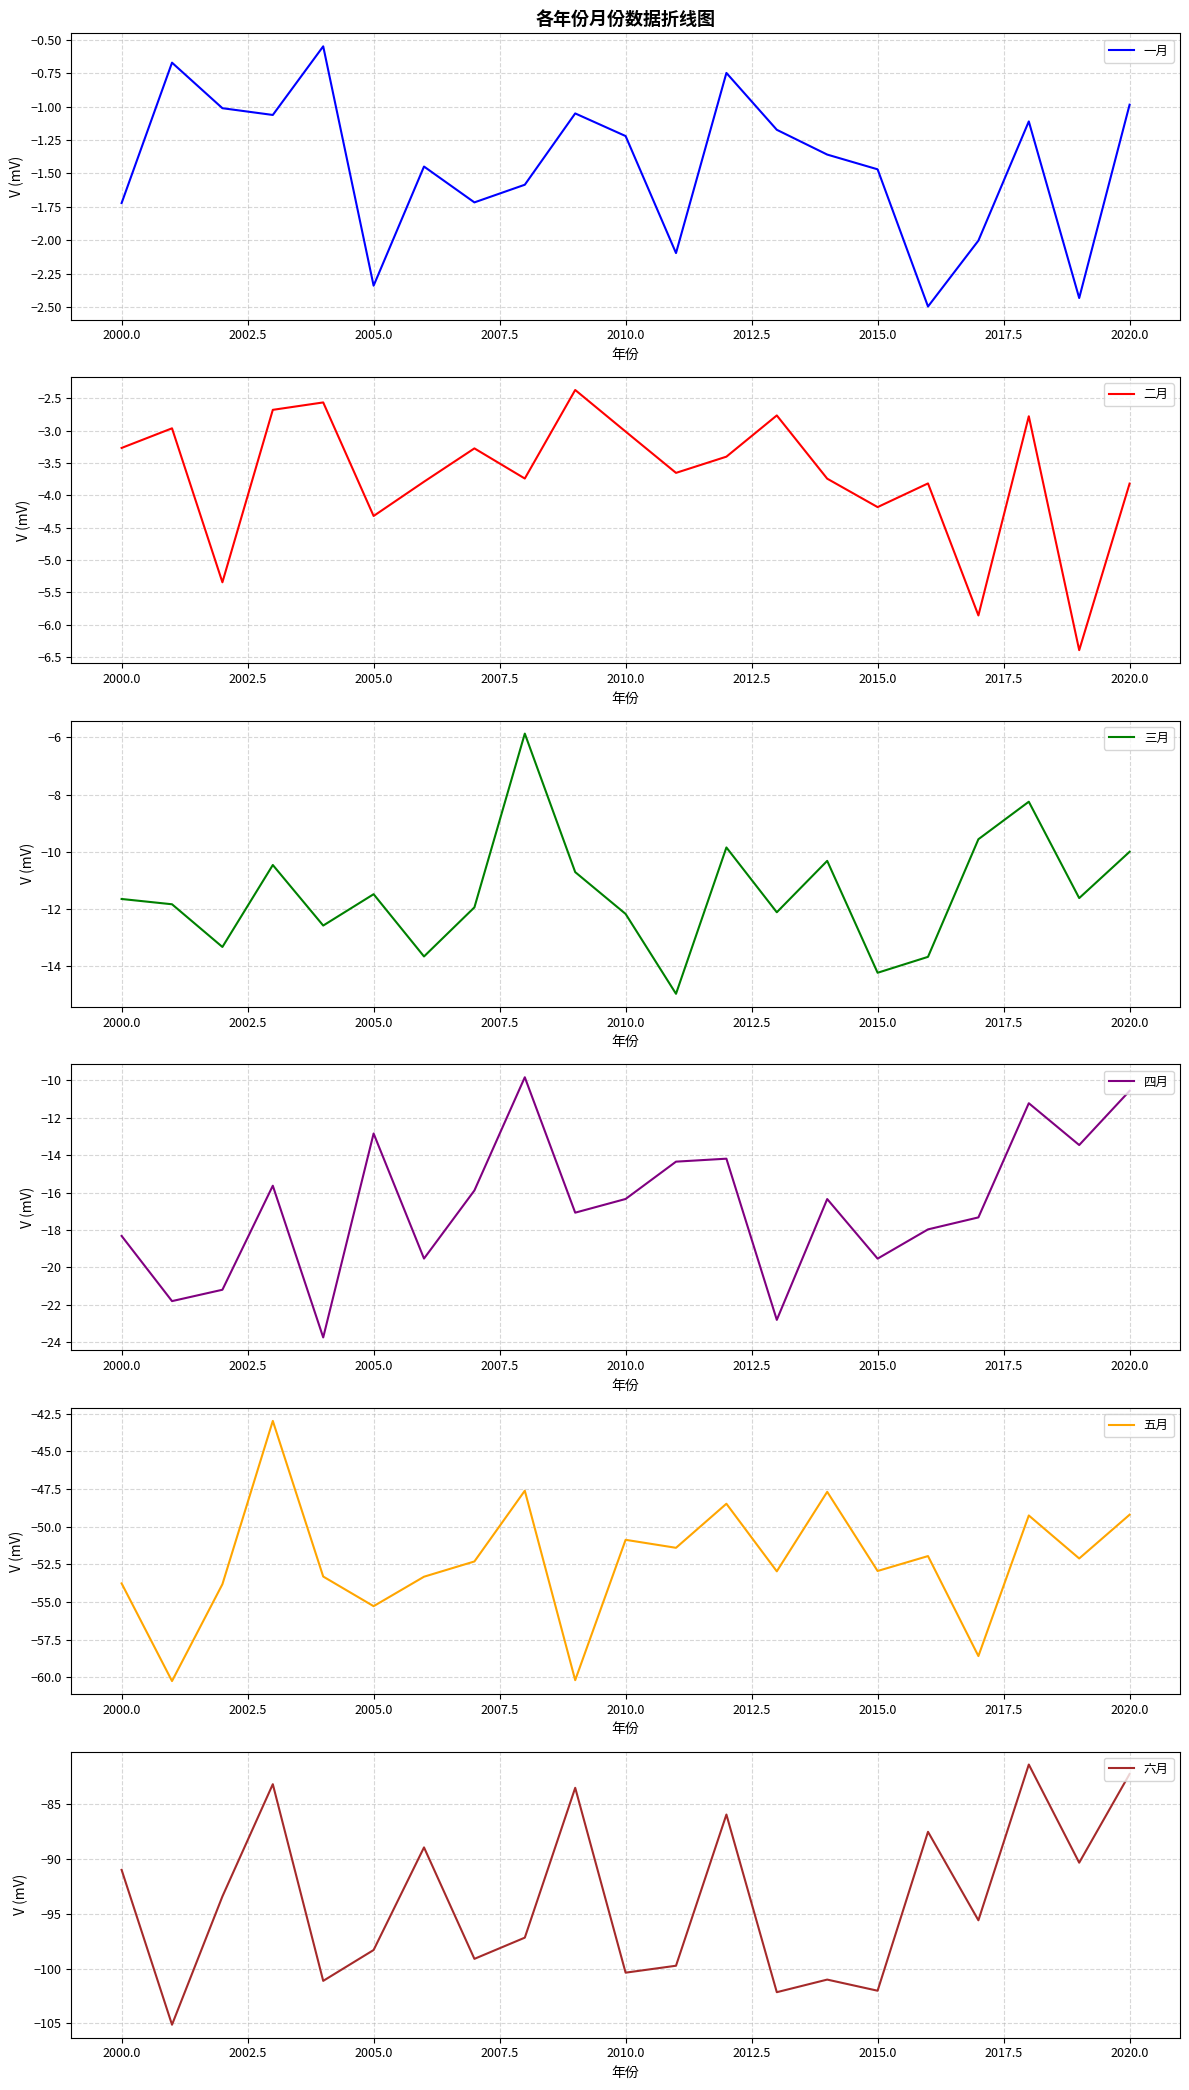

The 五月 series shows -50.9 at 2010.0. True or false?

True